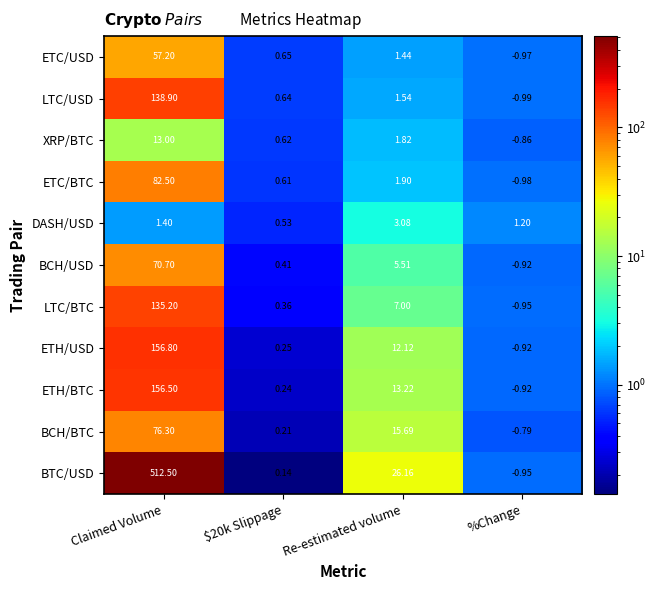

Which label corresponds to the smallest value in the chart?

%Change